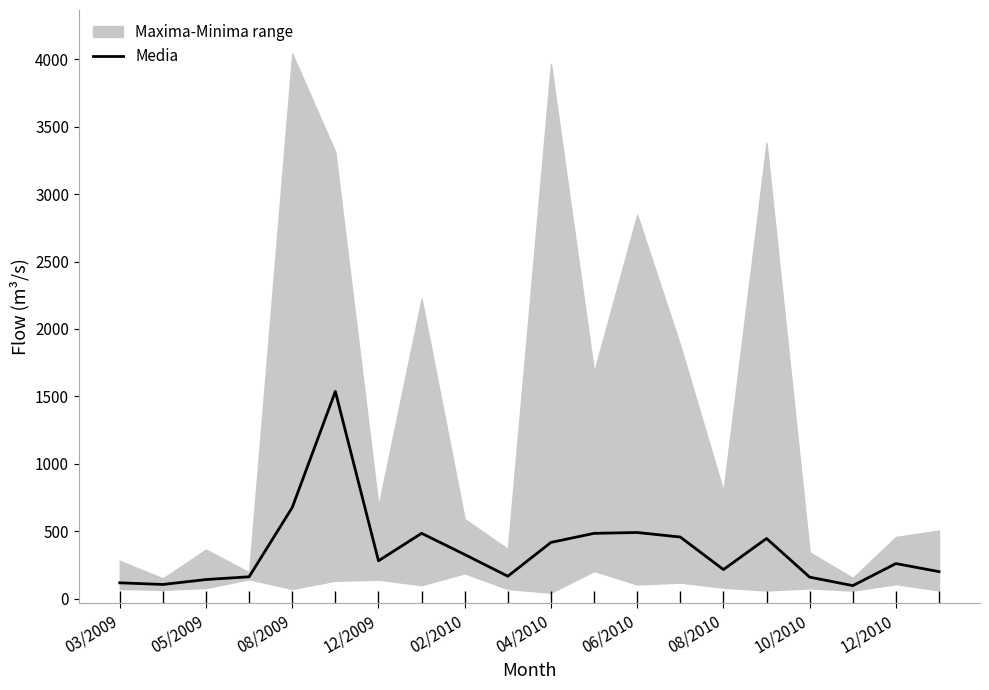

What position from the left is 03/2009?

1